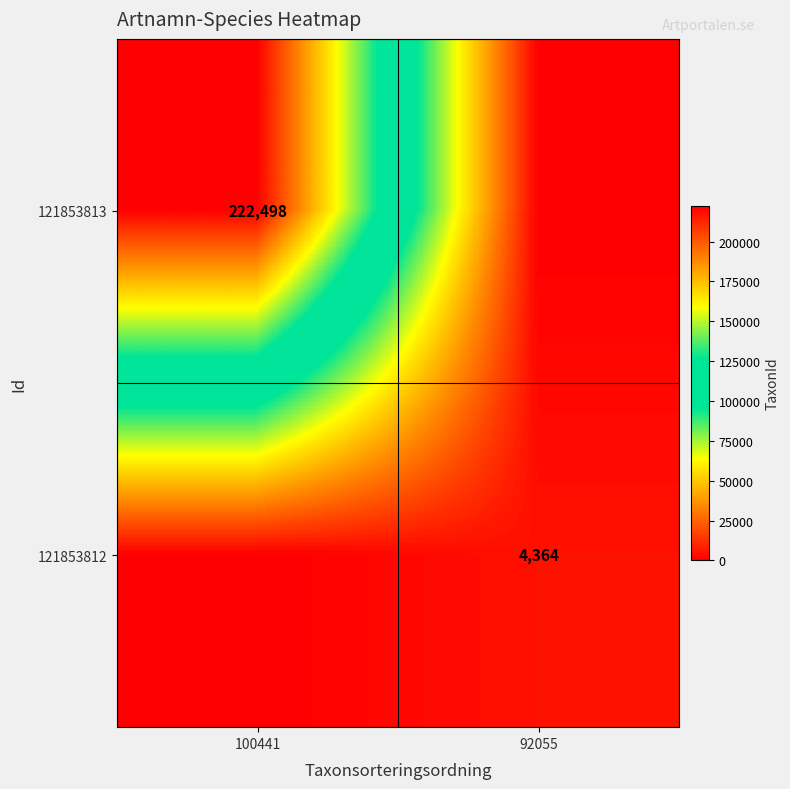

Is it true that 121853812 equals 2999 at 92055?

False